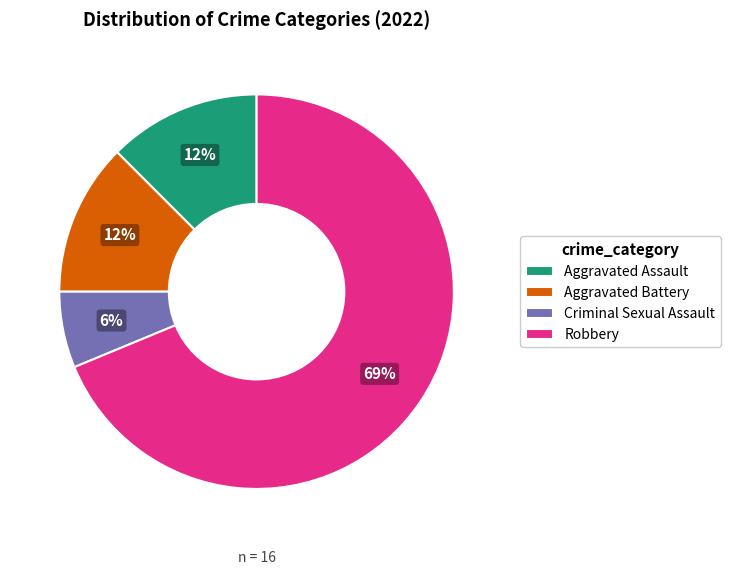

Which slice is the largest?

Robbery